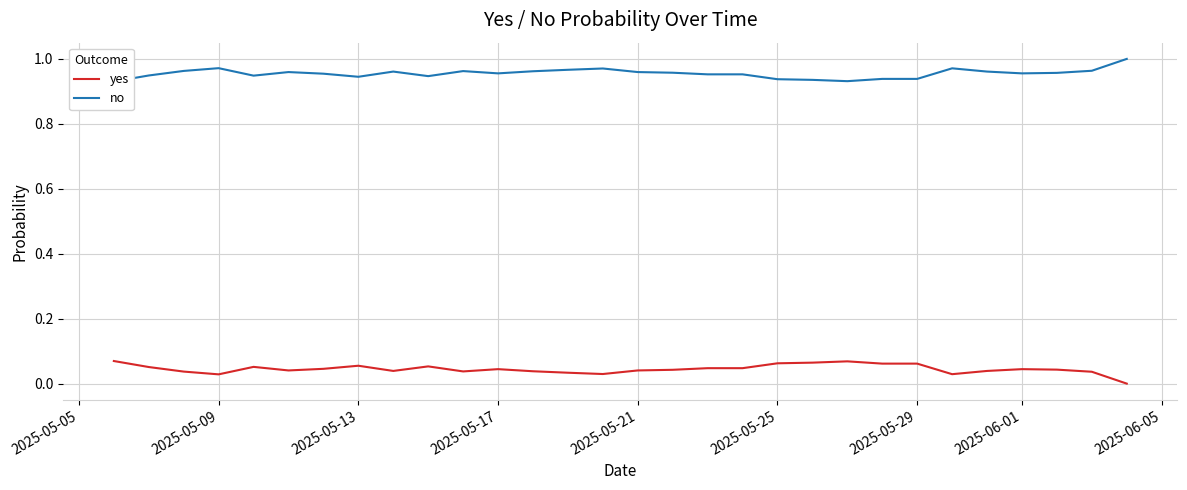

How many interior local peaks does the no series have?

6